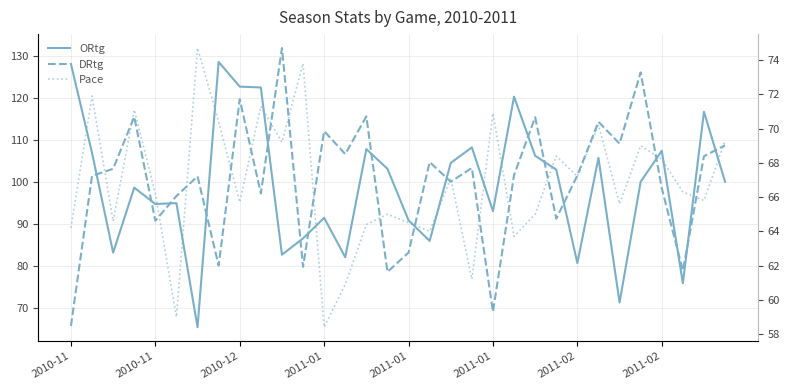

What are all the series names shown in the legend?

ORtg, DRtg, Pace